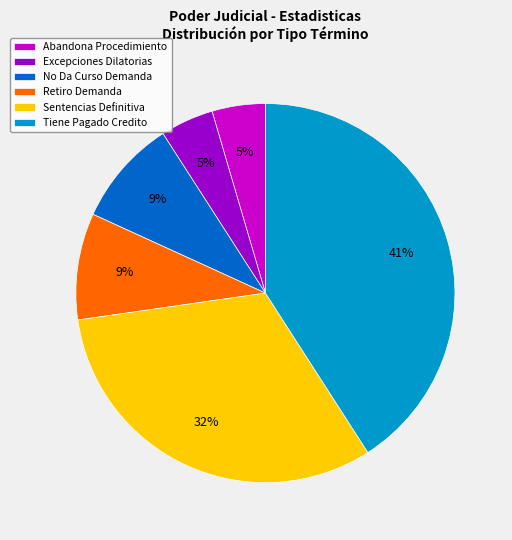

To the nearest percent, what portion does Abandona Procedimiento represent?

5%